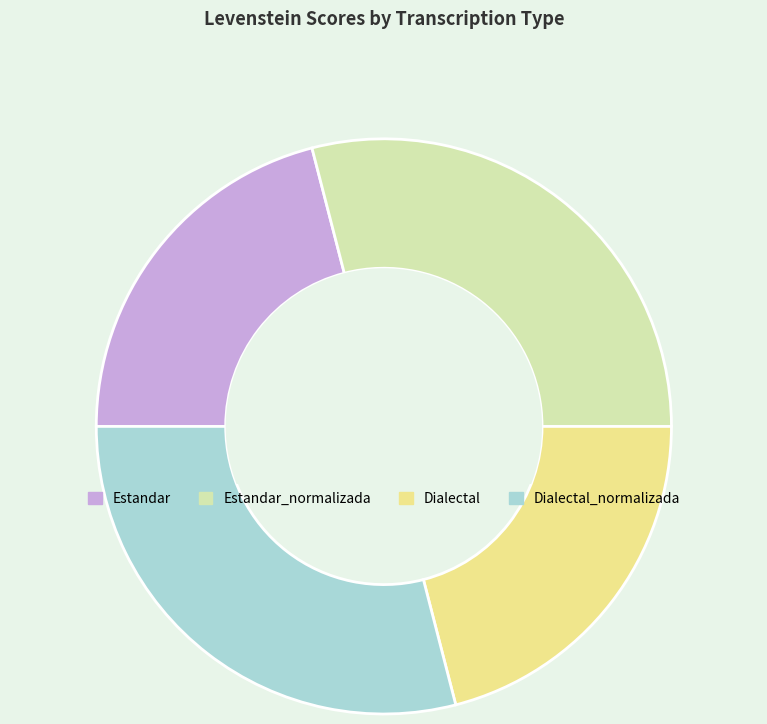

True or false: Dialectal_normalizada accounts for 16% of the total.

False